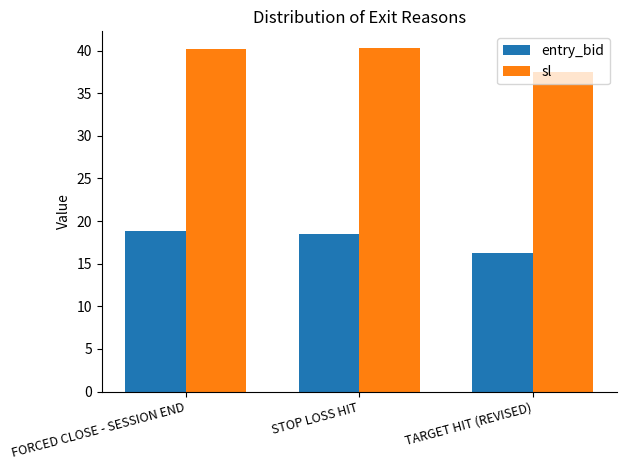

What is the label of the 1st bar from the right?

TARGET HIT (REVISED)